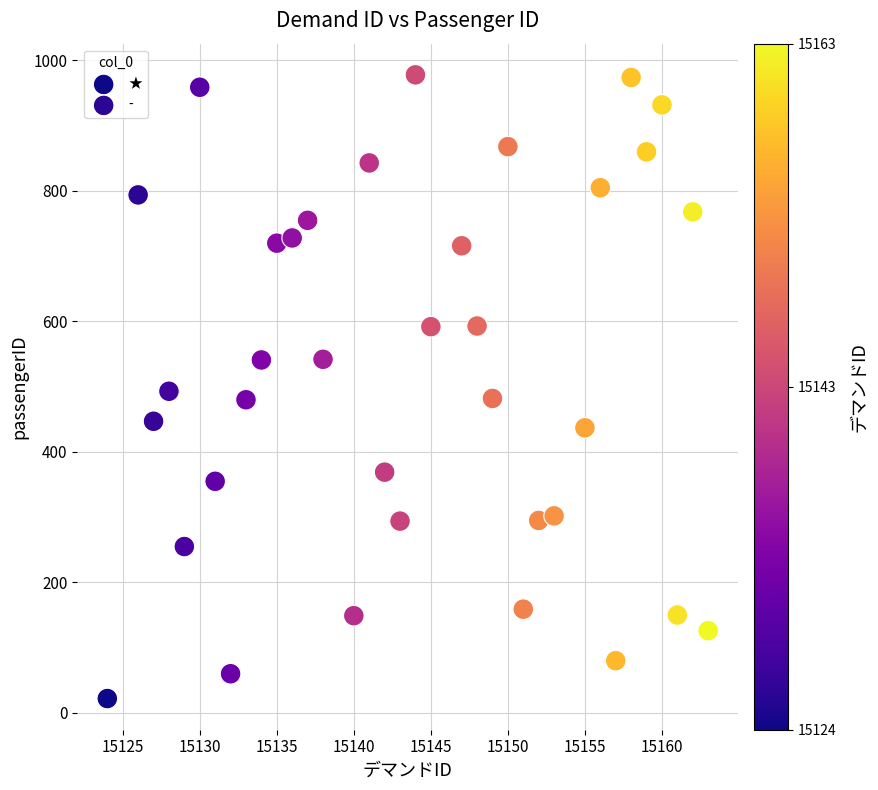

Which series has the largest Y range (max minus min)?

-